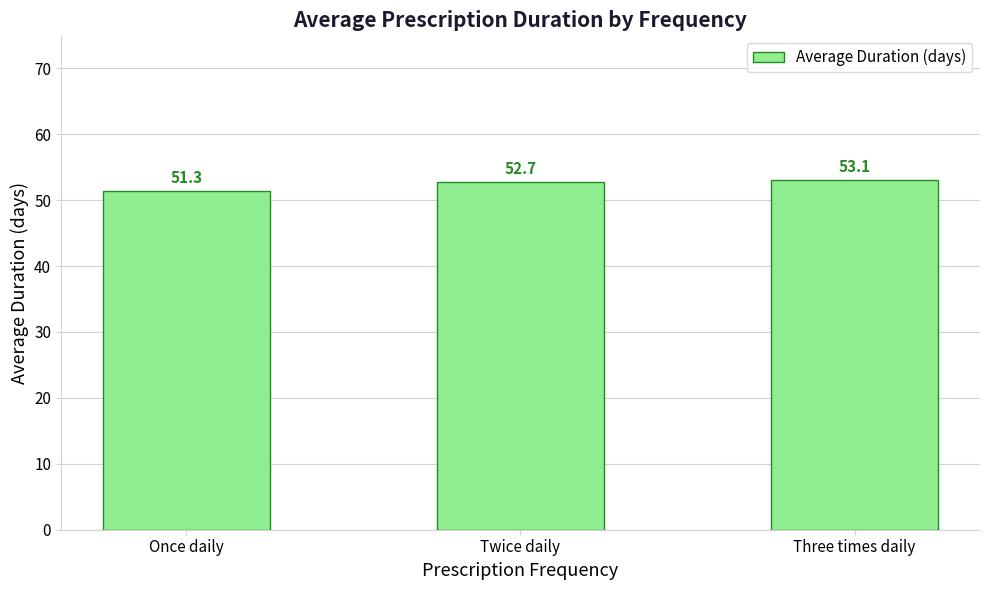

What is the change in value from Once daily to Three times daily?

+1.8